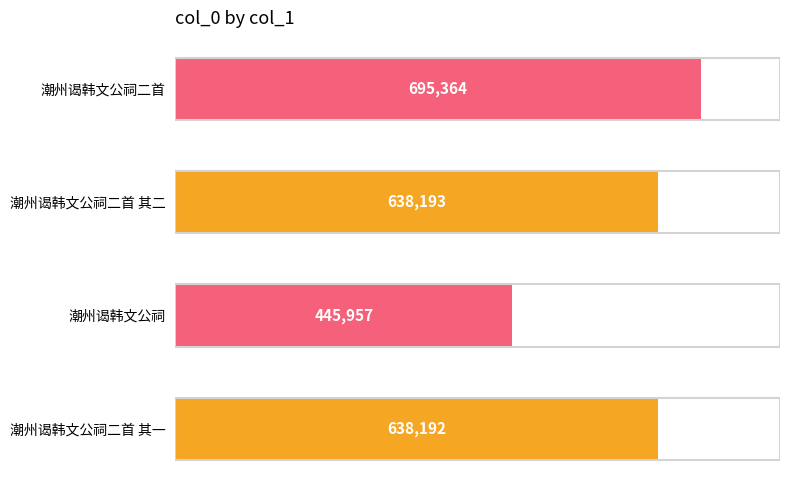

Rank the categories by value from lowest to highest.

潮州谒韩文公祠, 潮州谒韩文公祠二首 其一, 潮州谒韩文公祠二首 其二, 潮州谒韩文公祠二首